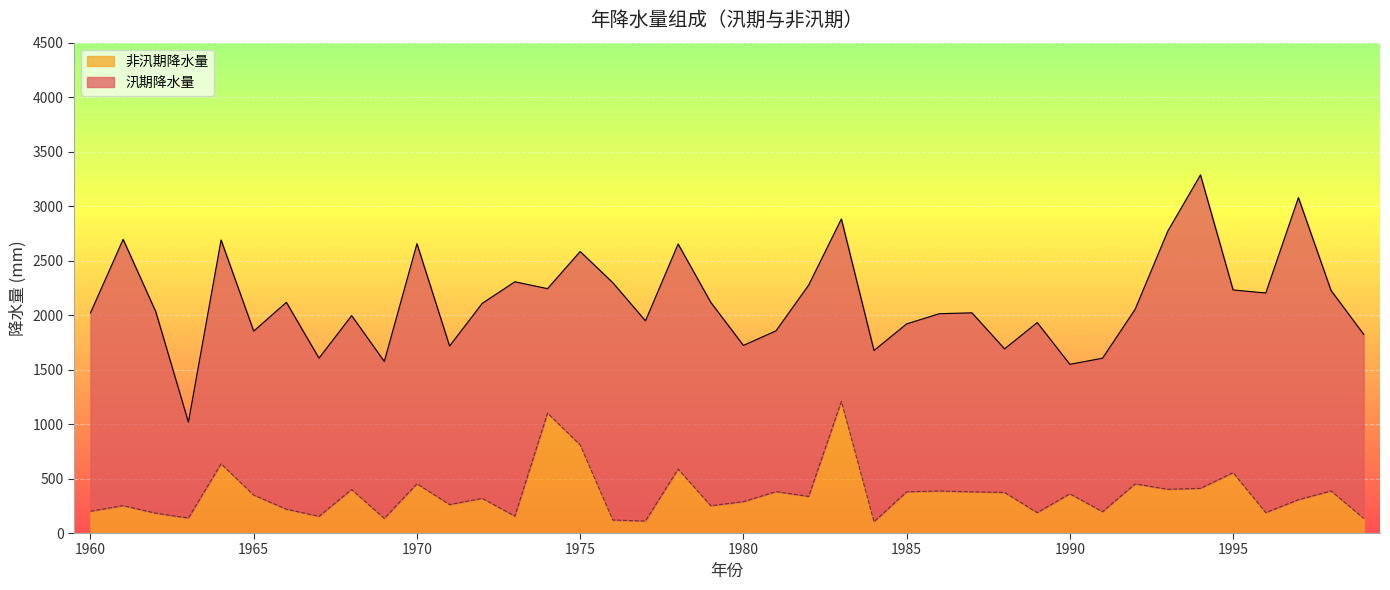

Reading right to left, transcribe all the data shown in this chart.

135.3	386.1	305.8	187.0	554.0	409.7	401.4	450.6	195.7	359.8	187.1	372.2	378.1	385.7	378.1	103.9	1208.2	335.9	380.1	287.7	250.7	587.3	110.1	119.3	808.2	1100.5	154.8	318.0	261.0	451.9	133.9	399.2	153.5	218.6	348.0	635.3	137.3	182.1	251.4	200.0